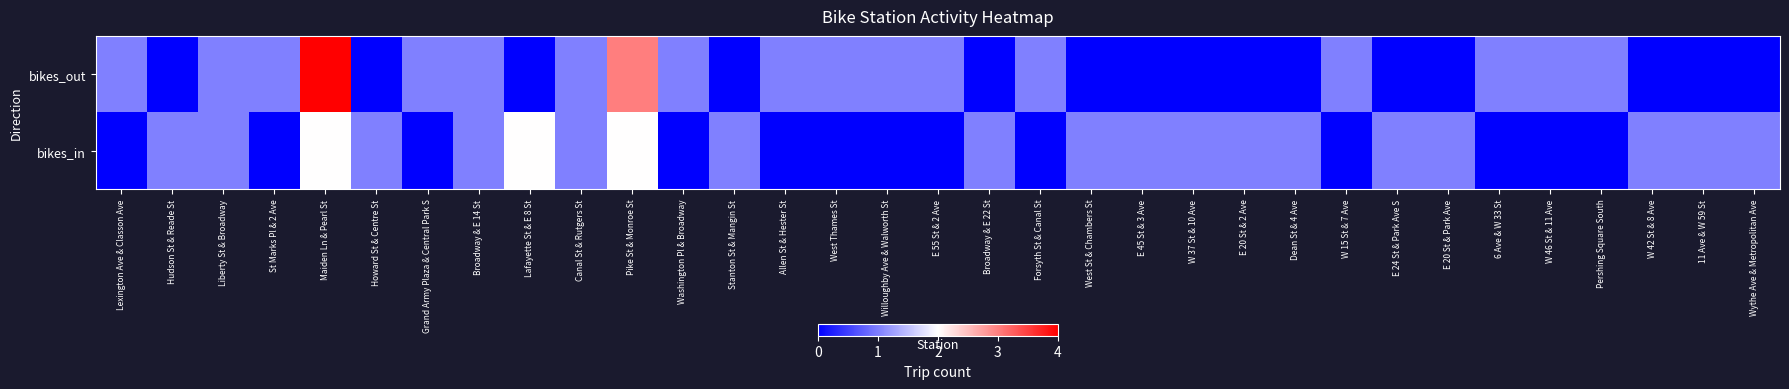

At which category is the sum across all series the highest?

Maiden Ln & Pearl St